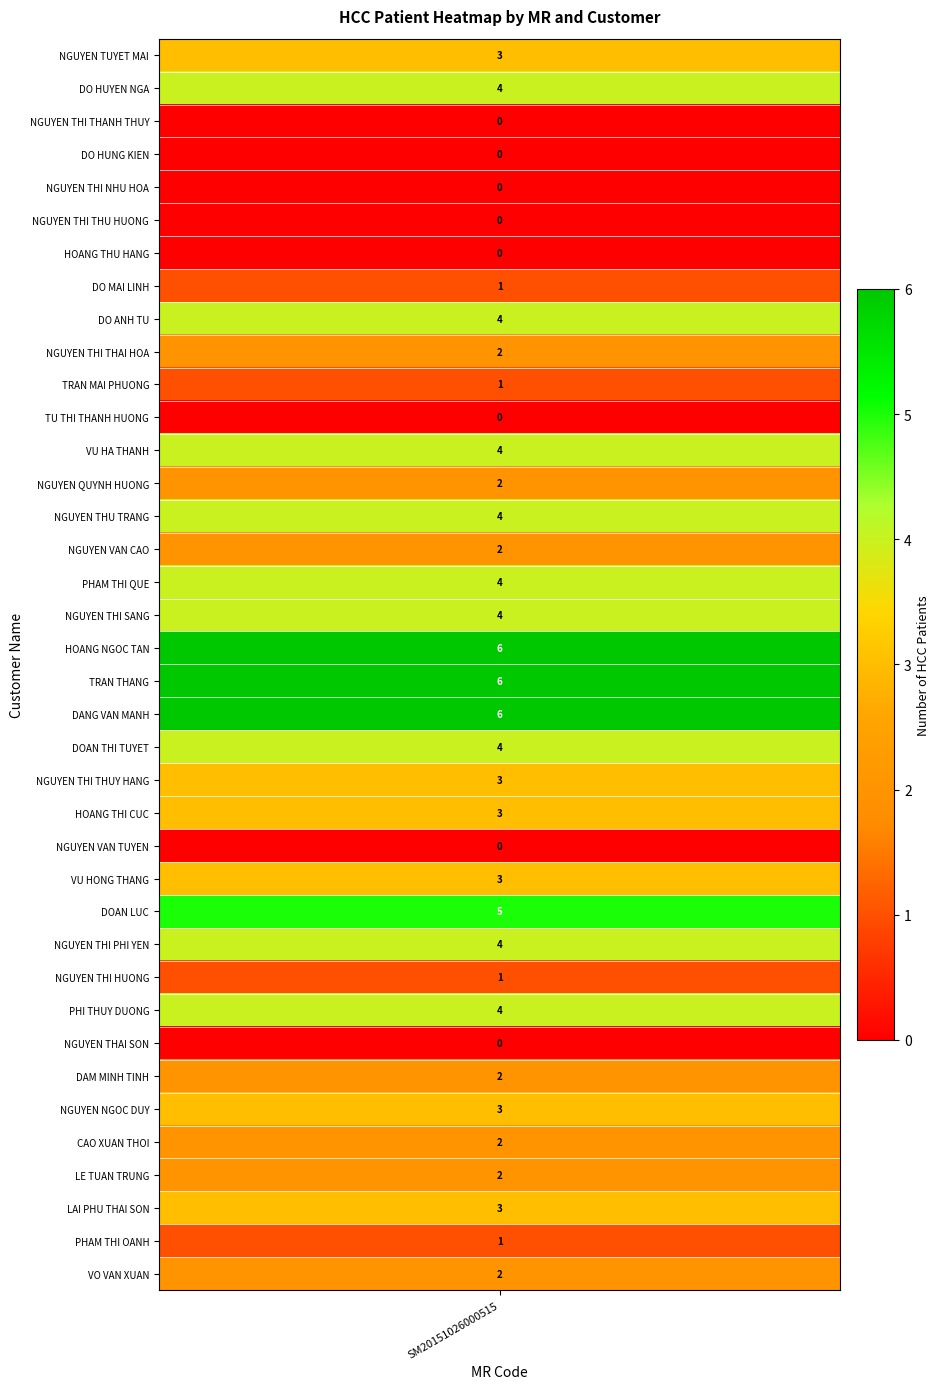

Between 13 and 29, which is larger?

29